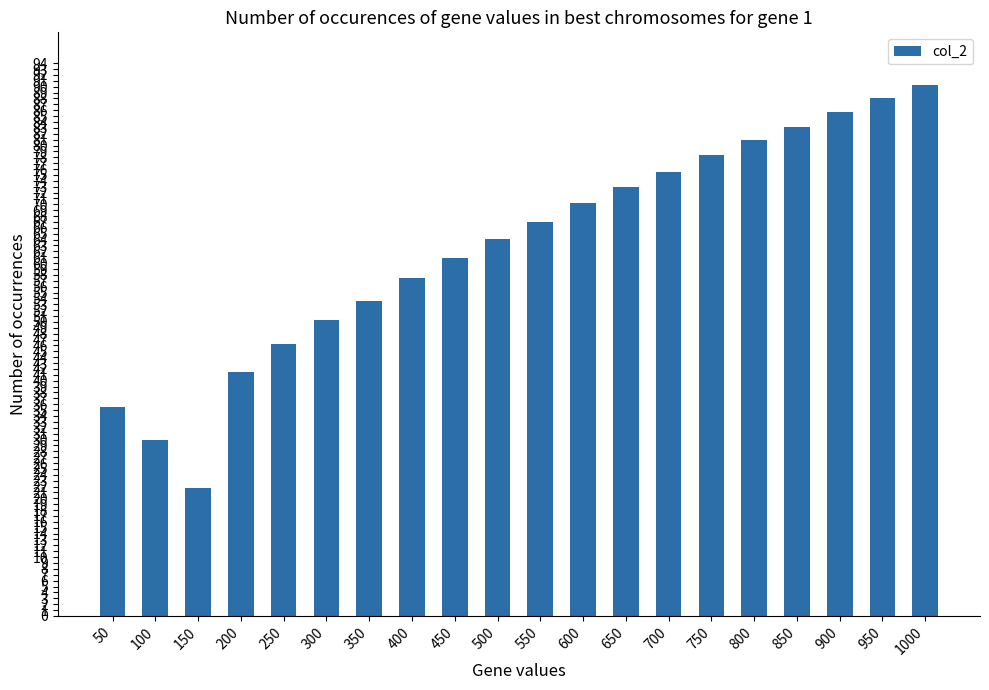

True or false: the data shows 57.5 at 400.

True